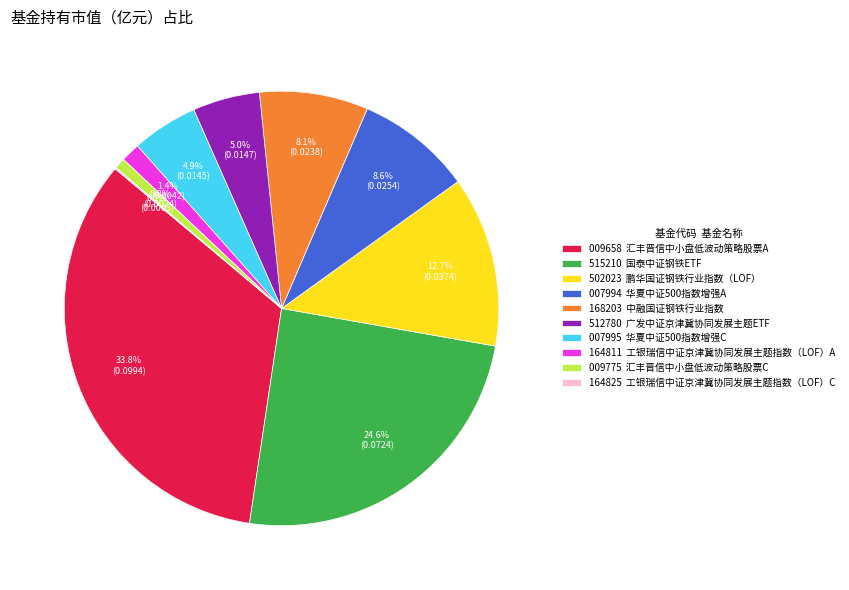

Which slice is the largest?

009658 汇丰晋信中小盘低波动策略股票A